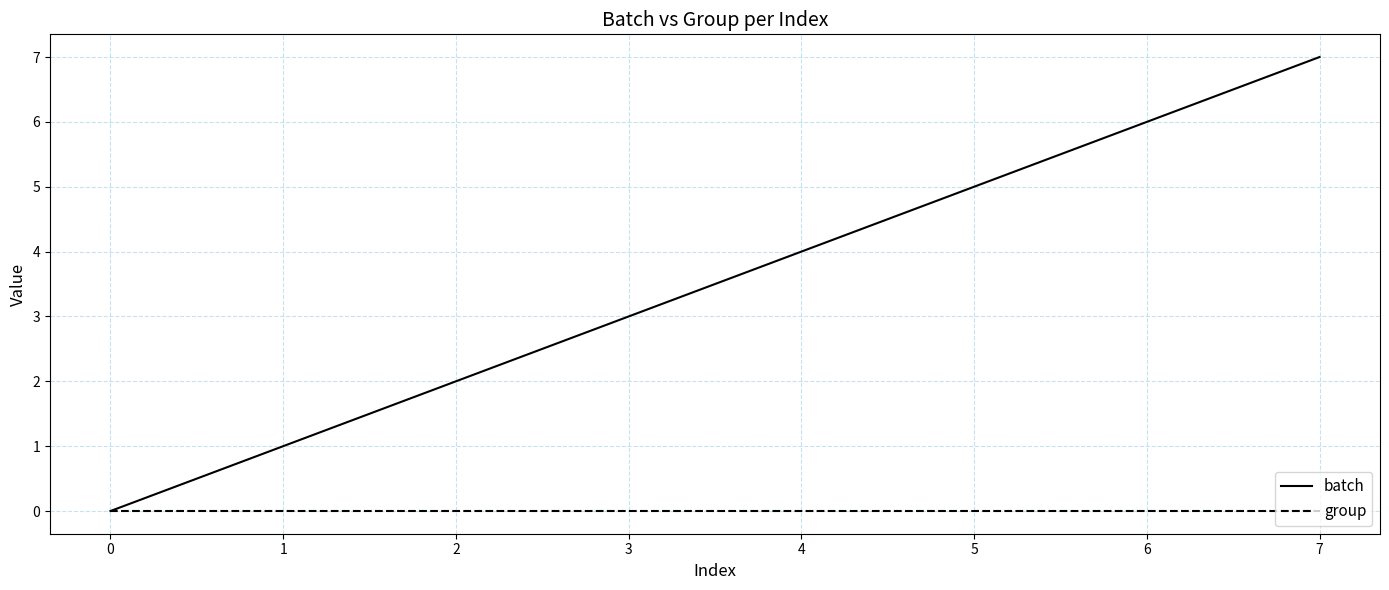

How many series are shown in this chart?

2